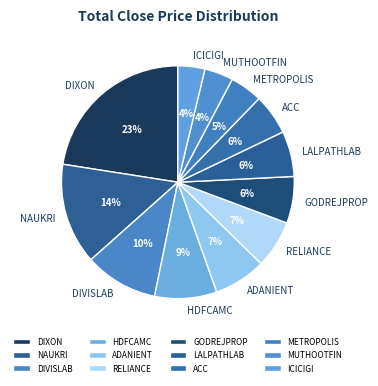

Which slice is the largest?

DIXON